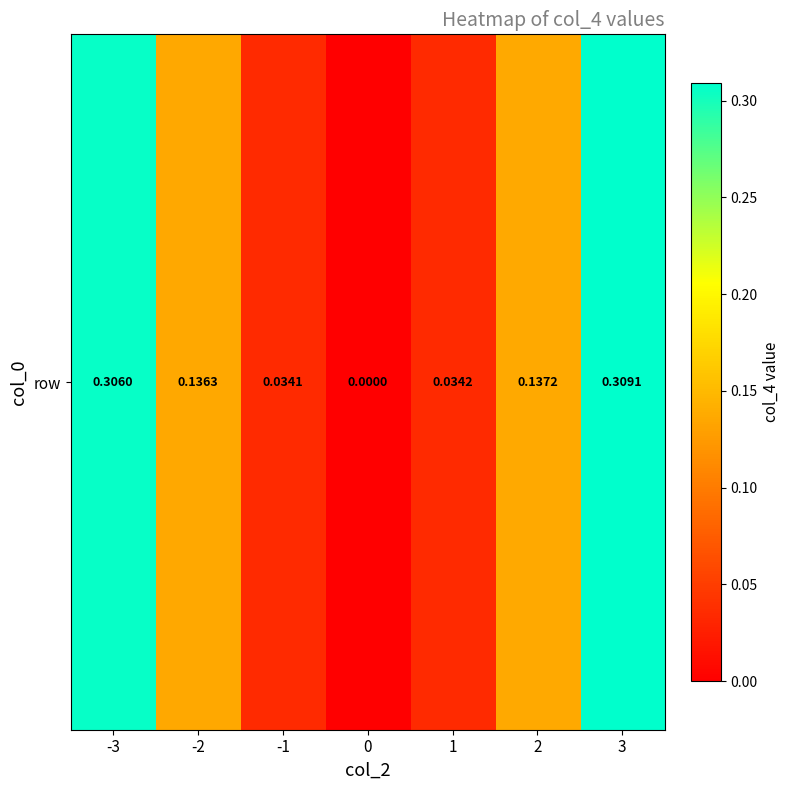

What is the average value?

0.1